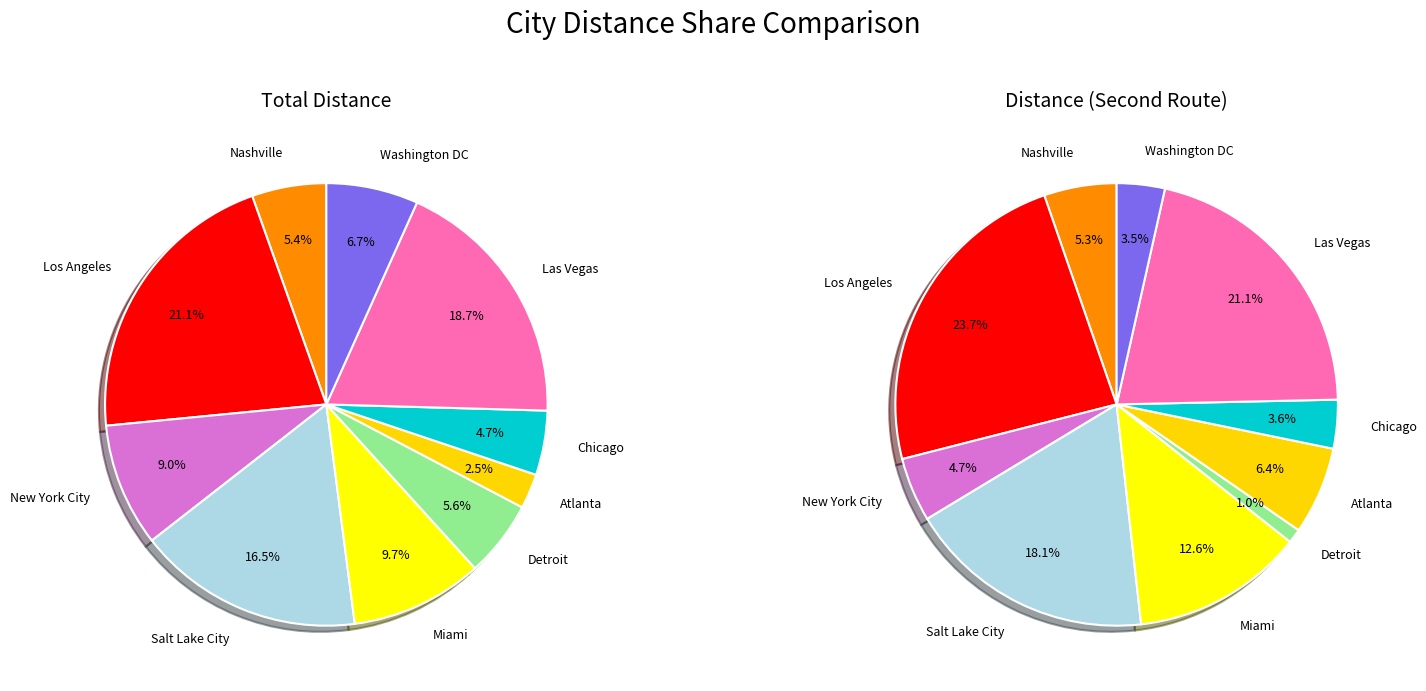

What percentage is the Salt Lake City slice, to the nearest percent?

17%